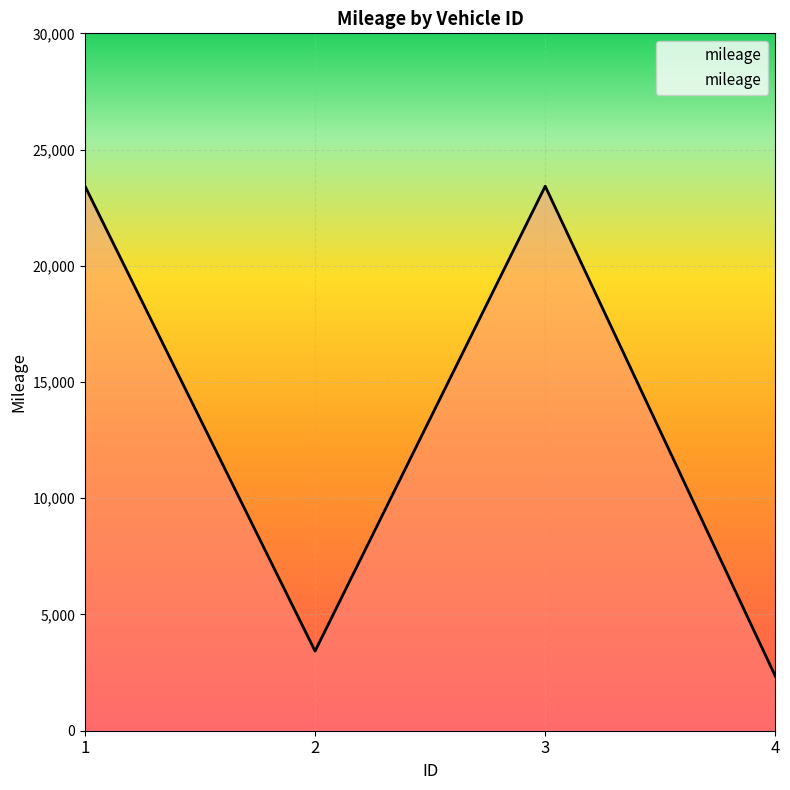

Is it true that the value at 1 is 34983?

False